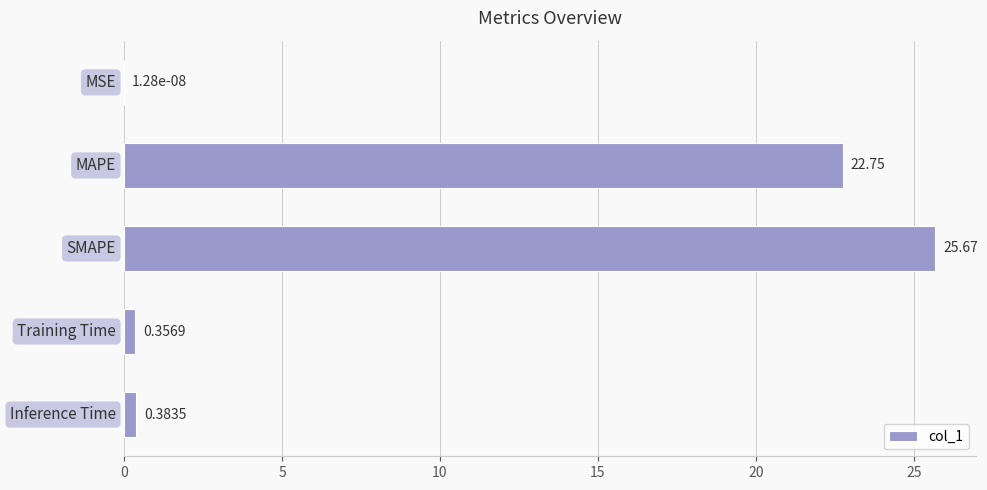

What is the sum of all values?

49.2